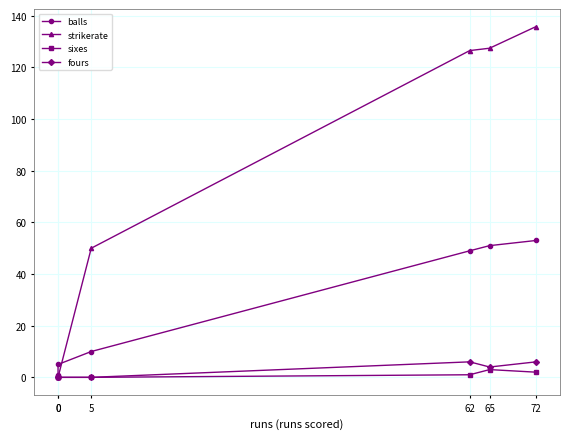

Is this an area chart (filled region under the line)?

No